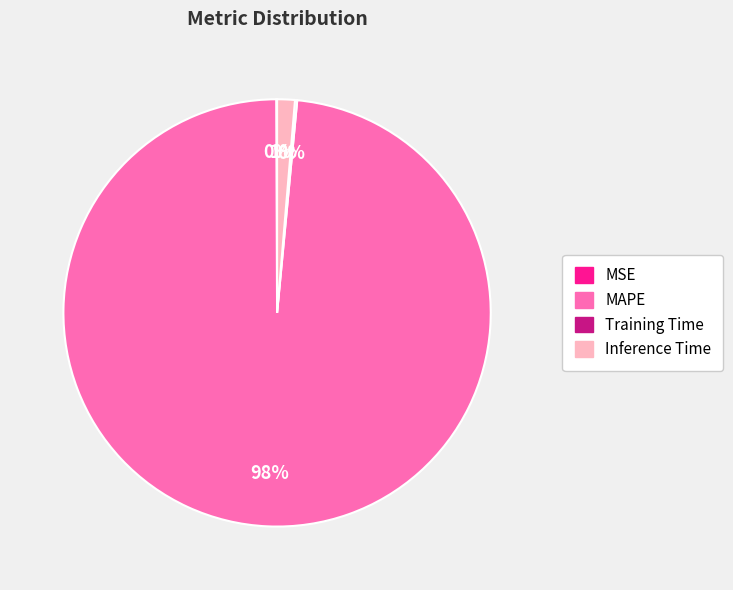

Does any single category account for the majority?

Yes